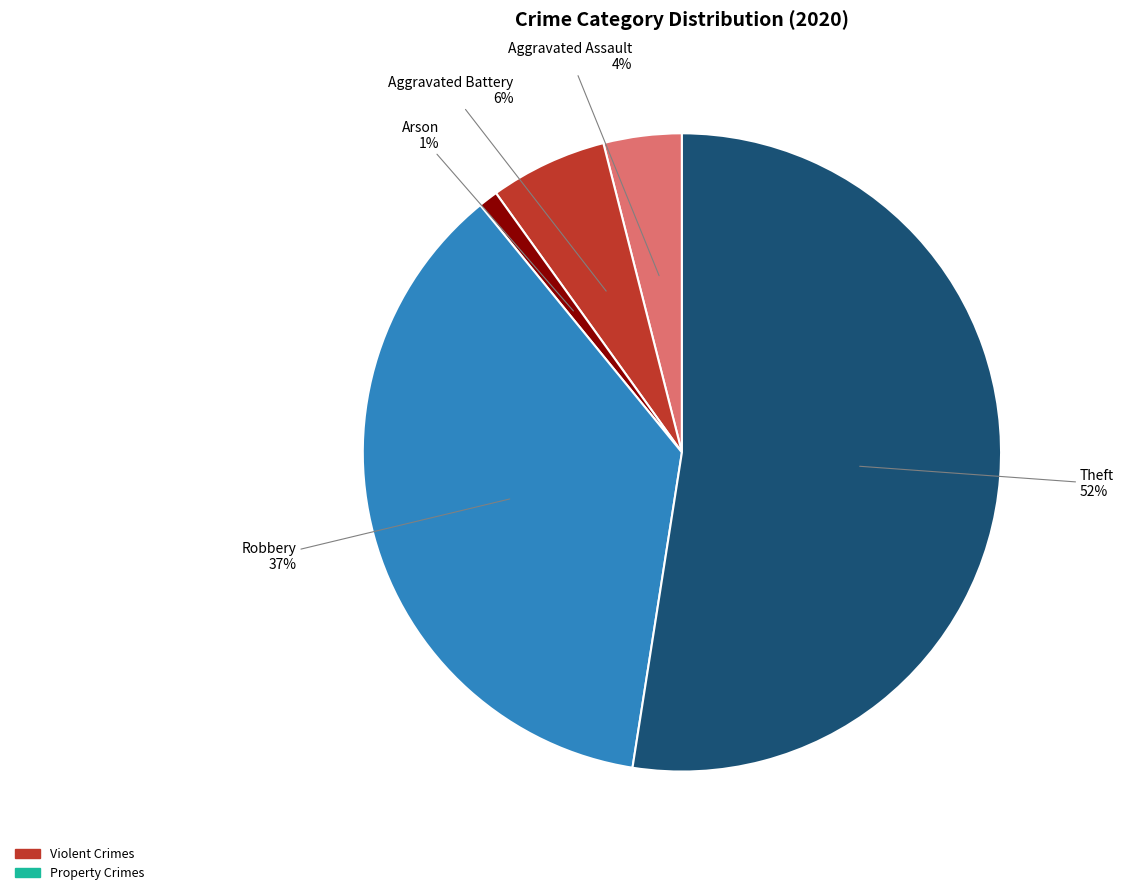

Between Theft and Aggravated Assault, which is larger?

Theft